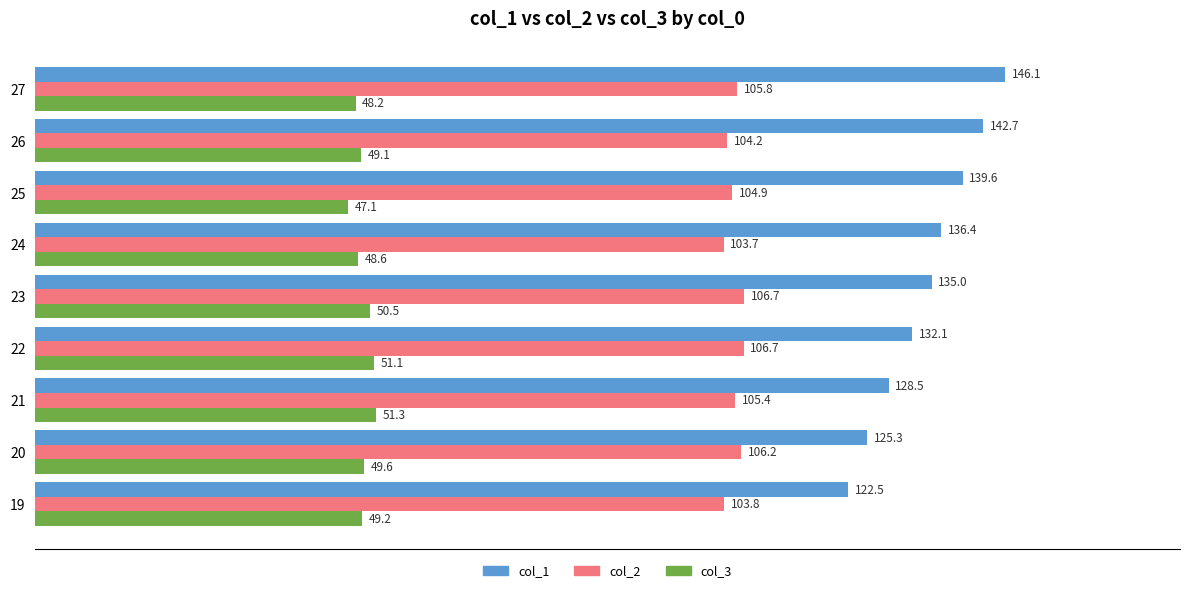

The value of col_1 at 25 is 208.2. True or false?

False